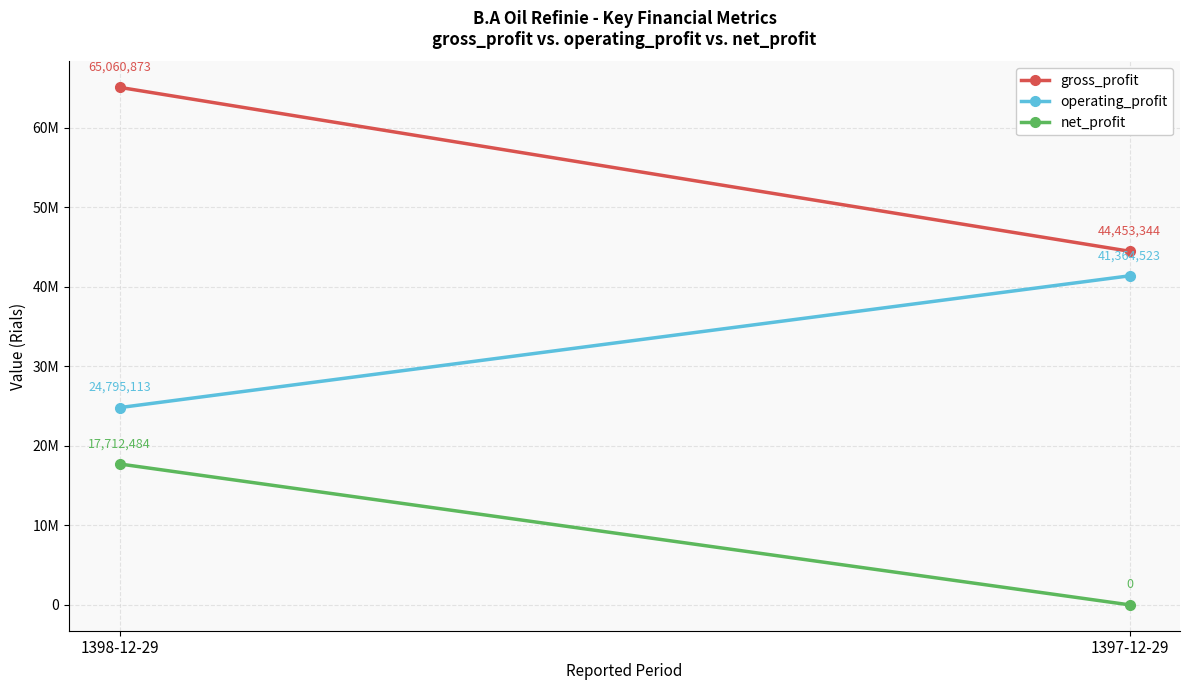

What is the label of the 1st point from the right?

1397-12-29